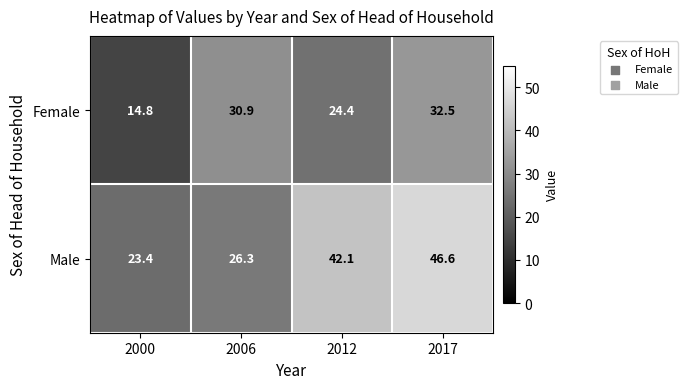

Reading left to right, list all the values displayed in this chart.

Female: 2000=14.8	2006=30.9	2012=24.4	2017=32.5
Male: 2000=23.4	2006=26.3	2012=42.1	2017=46.6